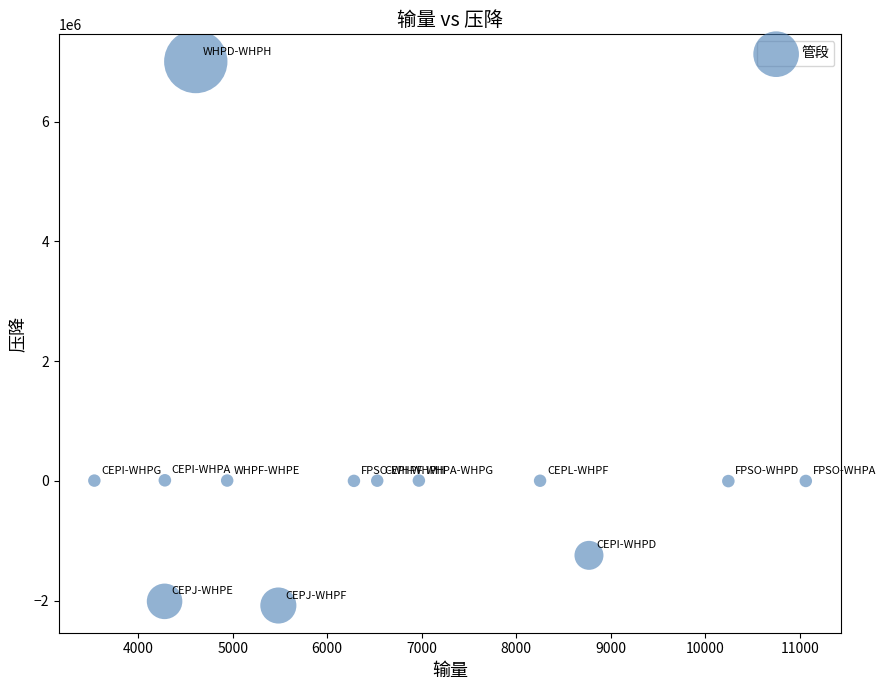

What is the range of Y values (max minus min)?

9085572.4